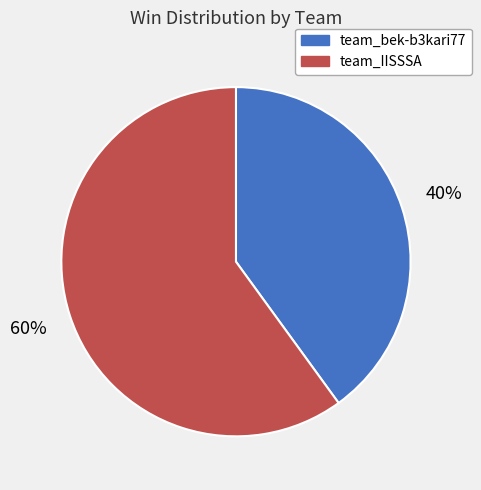

To the nearest percent, what is the difference between the team_bek-b3kari77 and team_IISSSA slice percentages?

20%